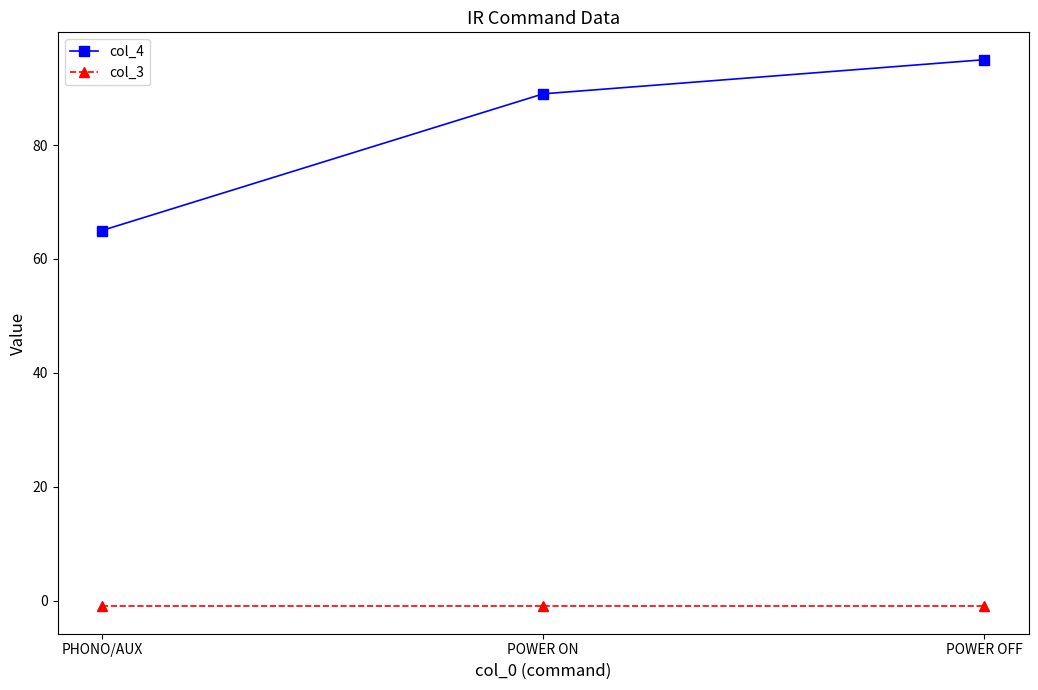

Which series changed the most between PHONO/AUX and POWER ON?

col_4